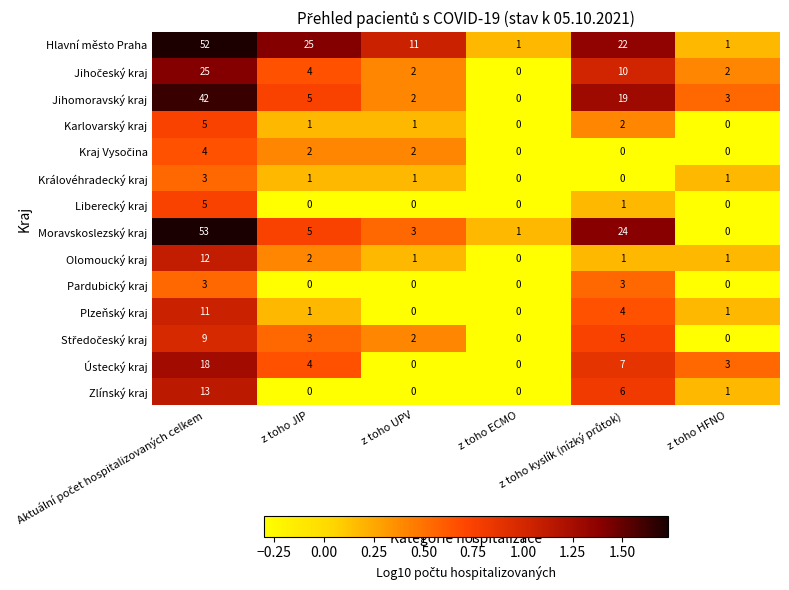

What is the greatest value displayed?

53